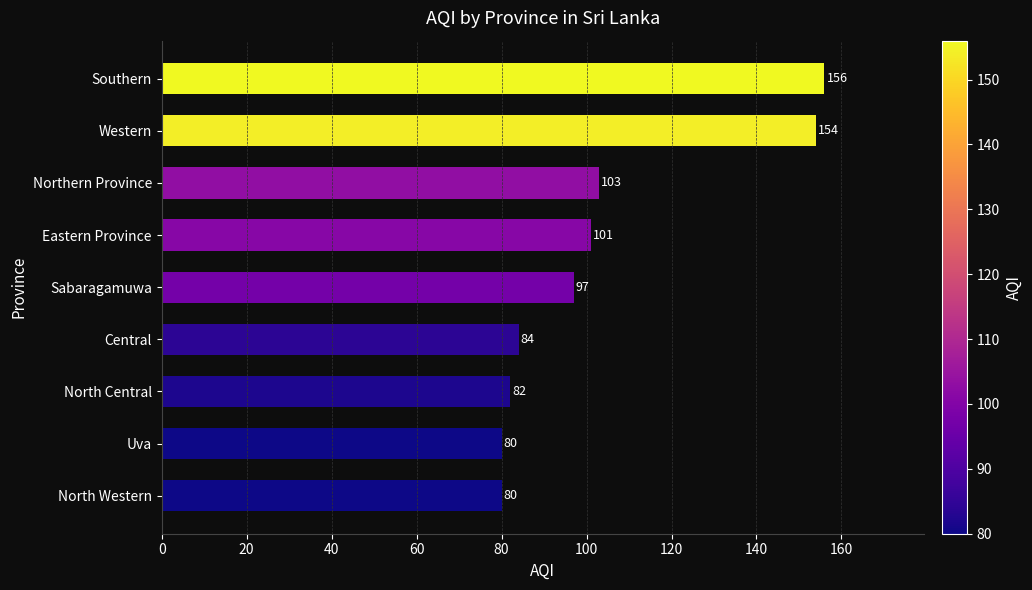

Are the bars horizontal?

Yes